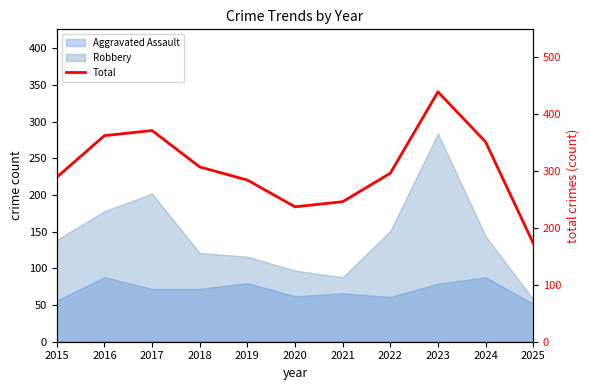

Rank the categories by value from lowest to highest.

2025, 2020, 2021, 2019, 2015, 2022, 2018, 2024, 2016, 2017, 2023